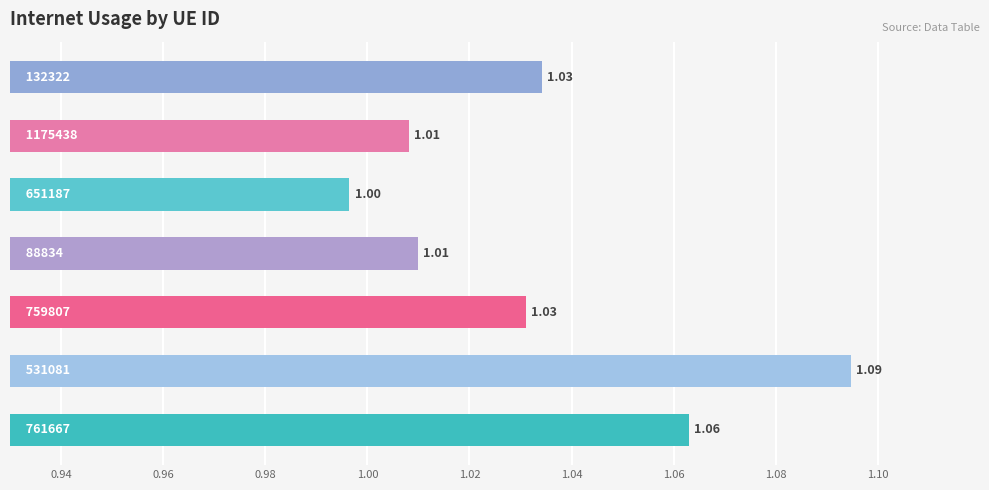

What is the average value?

1.0